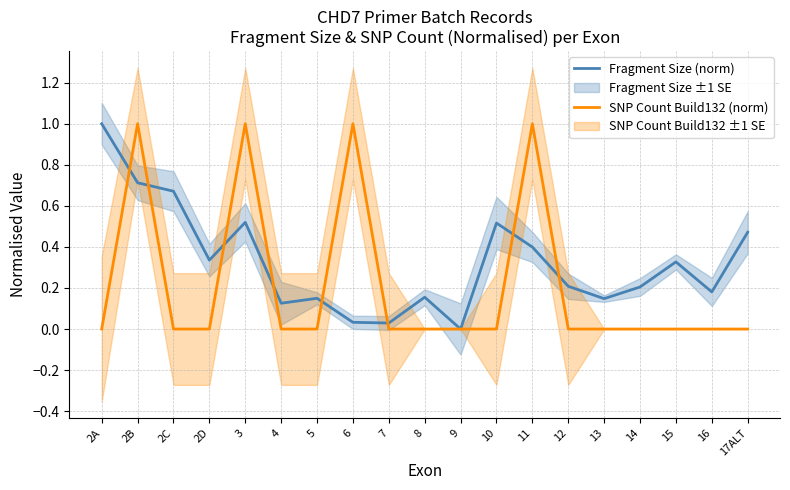

How many data points does each series have?

19